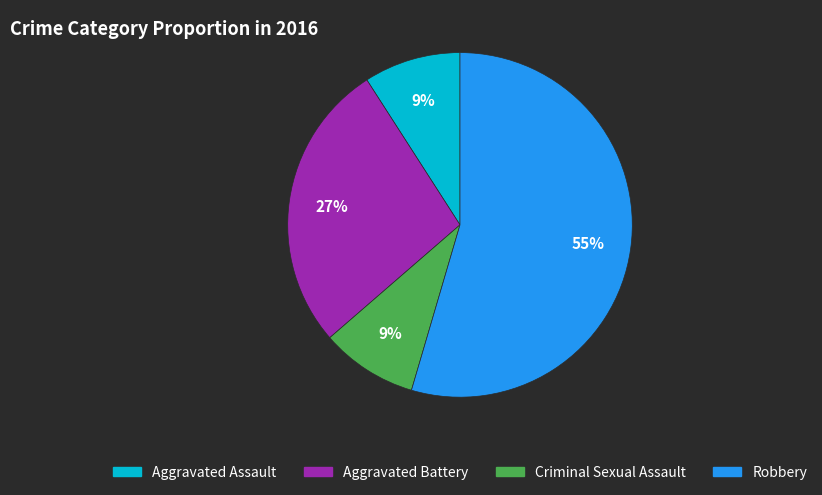

Does any single category account for the majority?

Yes